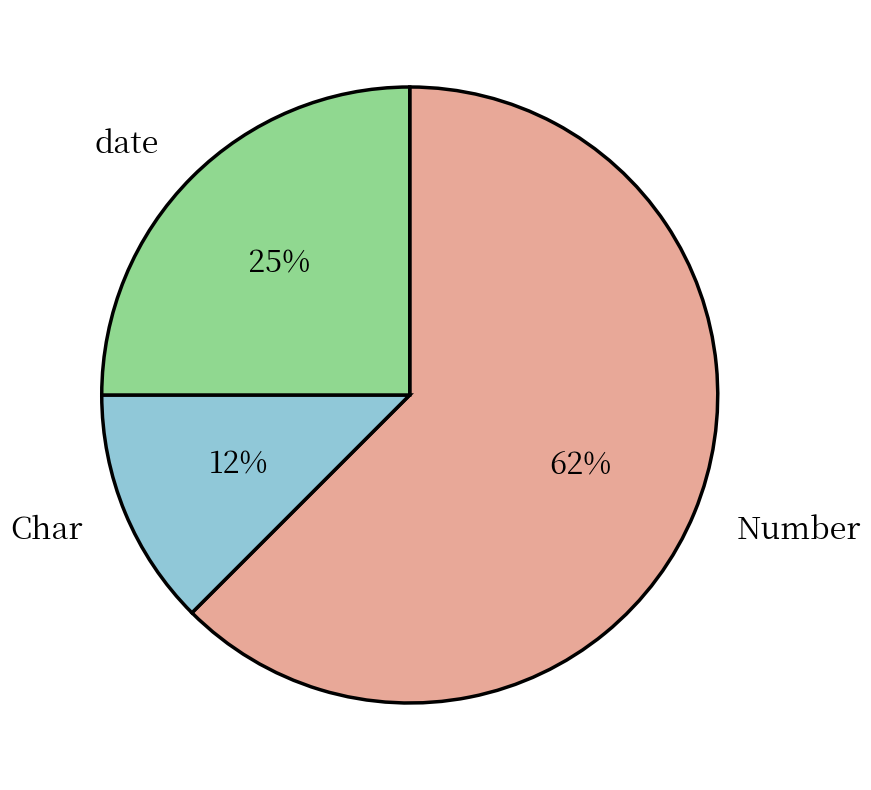

Is there any slice that represents more than half of the pie?

Yes